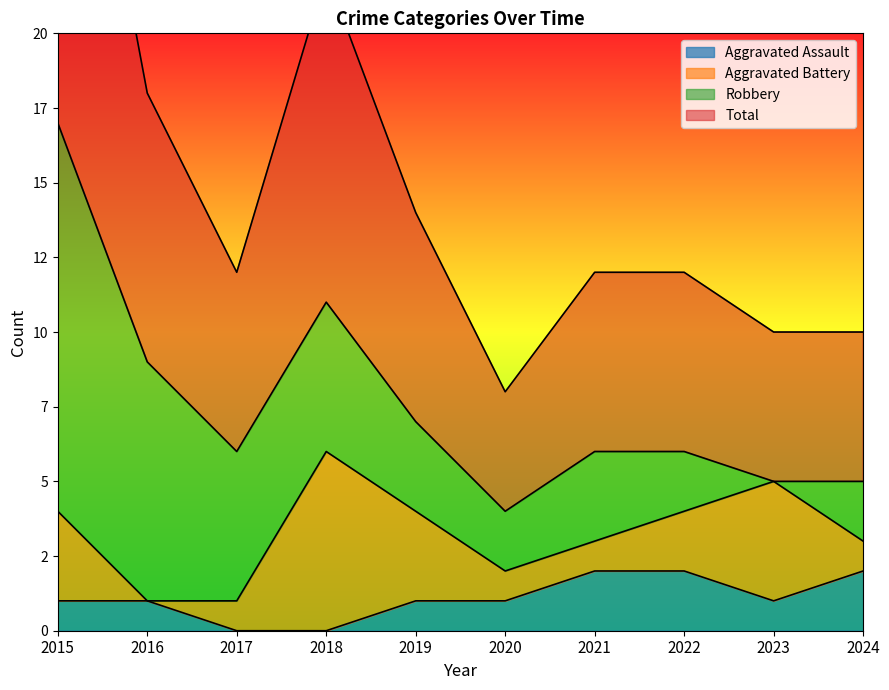

What is the lowest value of the Total series?

4